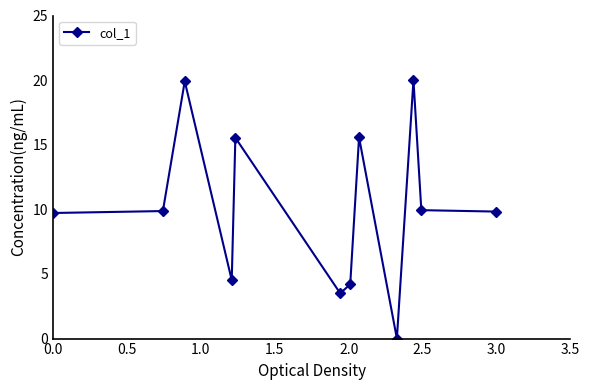

What is the difference between the second highest and minimum values?

19.9